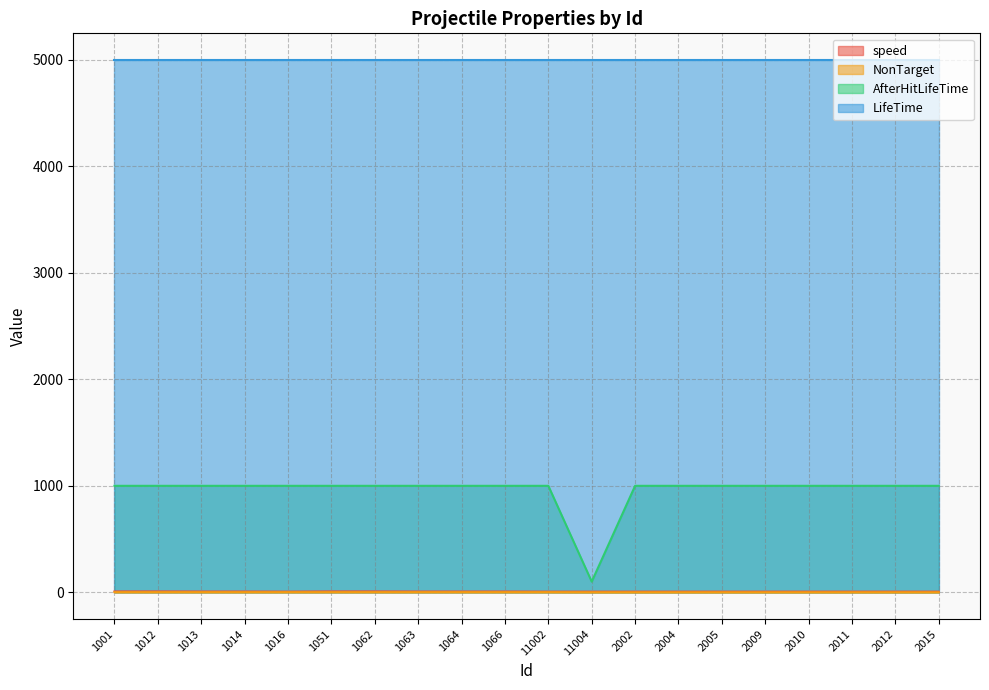

What is the label of the 13th point from the right?

1063